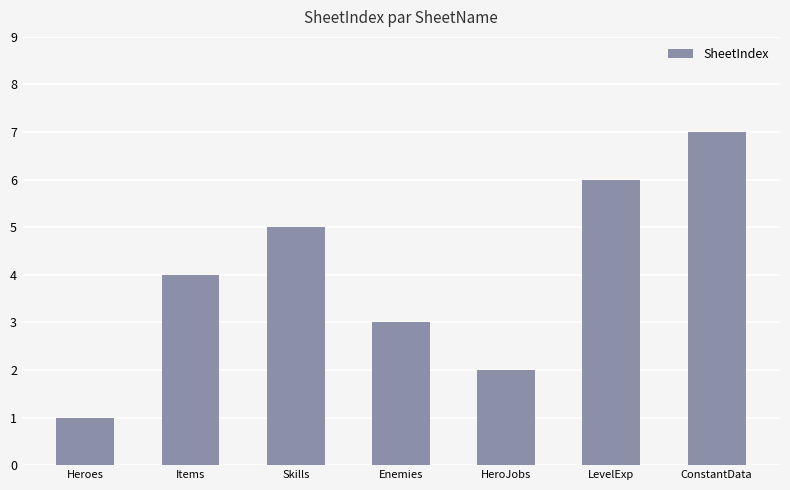

What is the average value?

4